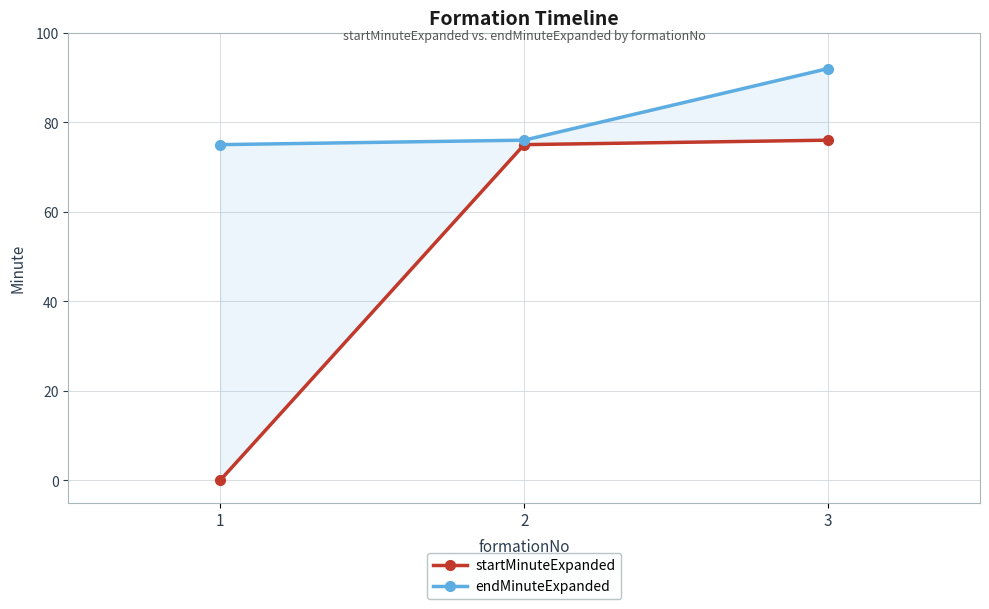

Which series has the largest total across all categories?

endMinuteExpanded